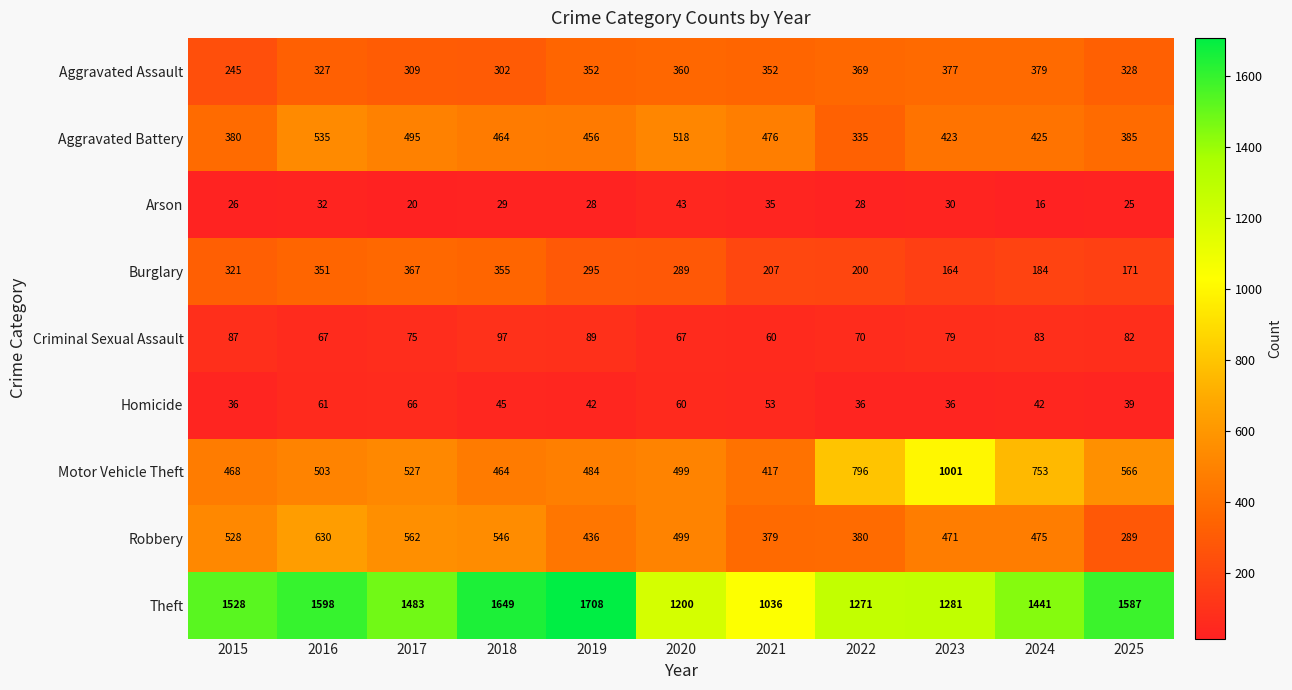

Rank the series at 2019 from lowest to highest value.

Arson, Homicide, Criminal Sexual Assault, Burglary, Aggravated Assault, Robbery, Aggravated Battery, Motor Vehicle Theft, Theft